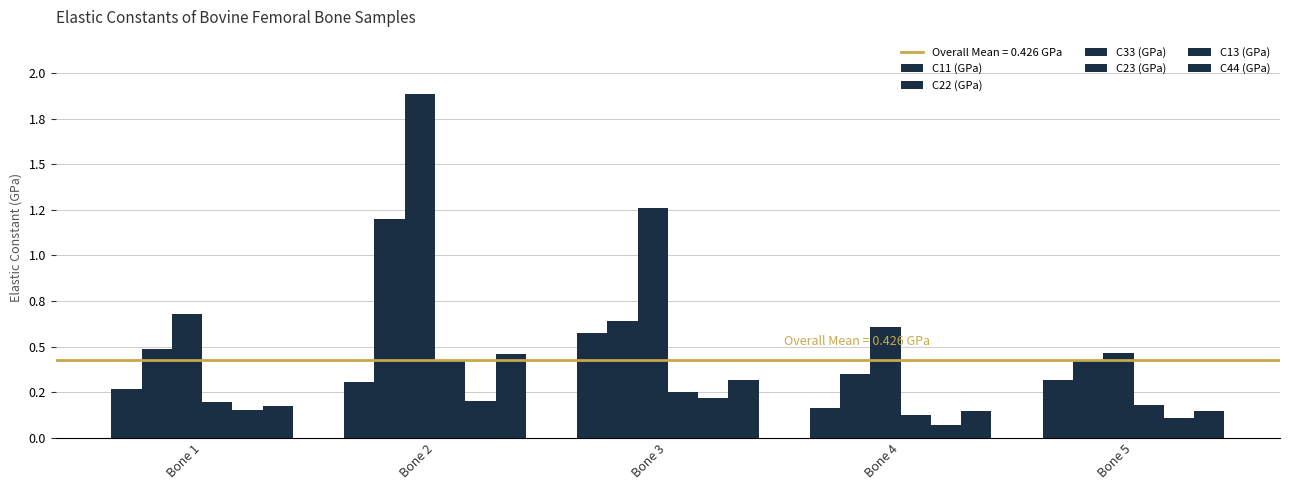

What is the difference between the maximum and minimum values in the C23 (GPa) series?

0.3